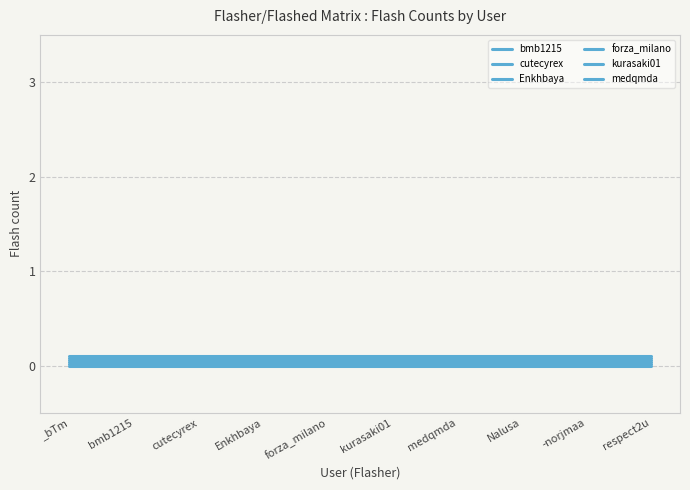

At which category is the sum across all series the highest?

_bTm